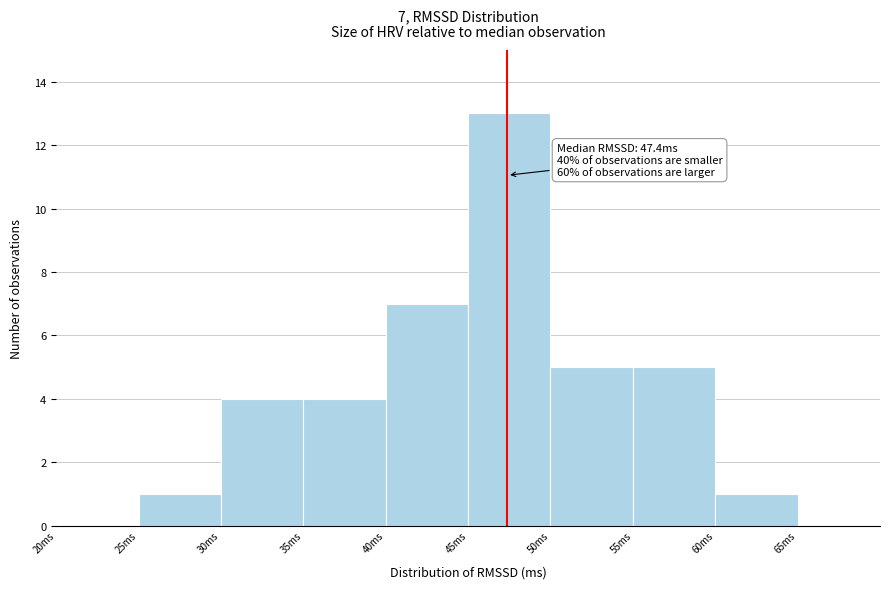

Over which range of the x-axis is the bar tallest?

45 to 50